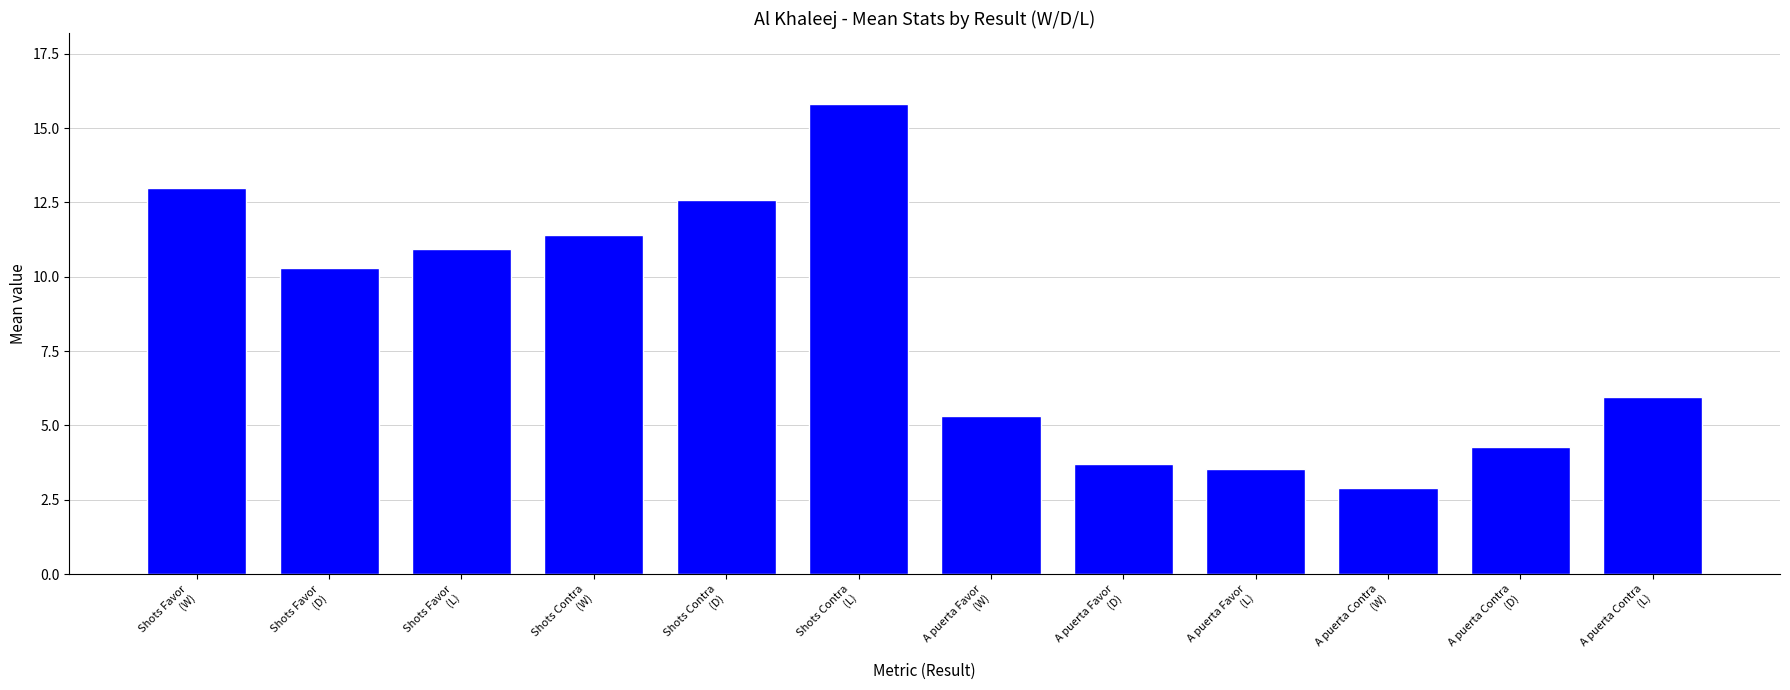

How many data points are less than 10?

6